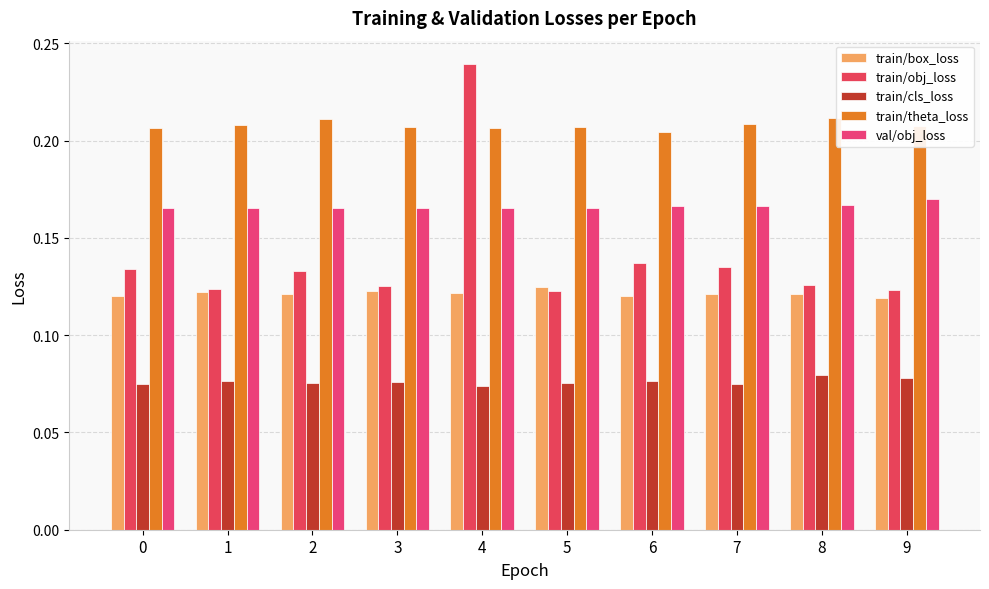

What are all the series names shown in the legend?

train/box_loss, train/obj_loss, train/cls_loss, train/theta_loss, val/obj_loss